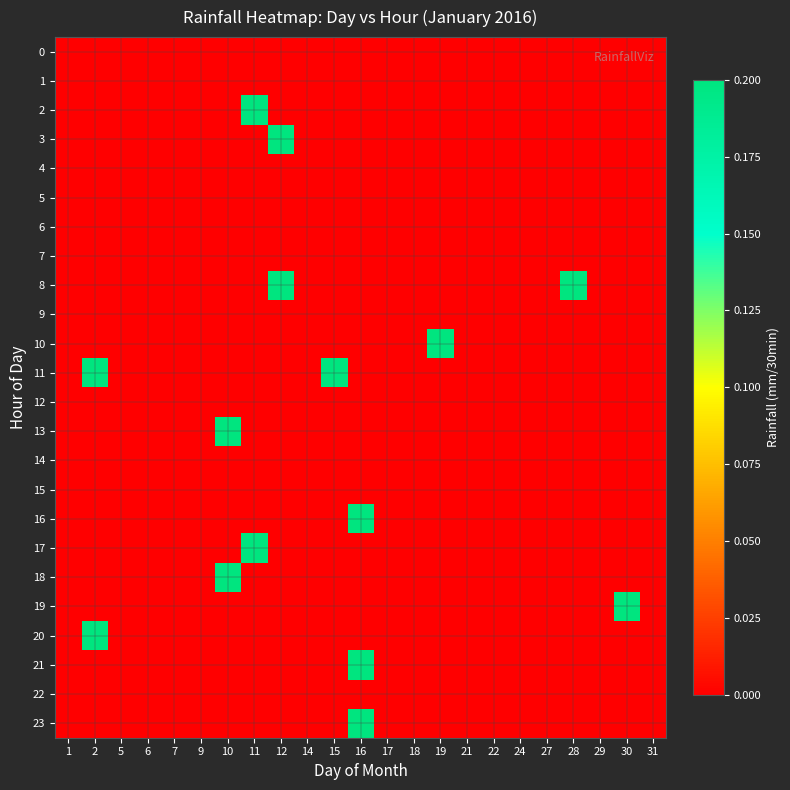

Reading left to right, what are all the values shown in this chart?

0: 1=0.0	2=0.0	5=0.0	6=0.0	7=0.0	9=0.0	10=0.0	11=0.0	12=0.0	14=0.0	15=0.0	16=0.0	17=0.0	18=0.0	19=0.0	21=0.0	22=0.0	24=0.0	27=0.0	28=0.0	29=0.0	30=0.0	31=0.0
1: 1=0.0	2=0.0	5=0.0	6=0.0	7=0.0	9=0.0	10=0.0	11=0.0	12=0.0	14=0.0	15=0.0	16=0.0	17=0.0	18=0.0	19=0.0	21=0.0	22=0.0	24=0.0	27=0.0	28=0.0	29=0.0	30=0.0	31=0.0
2: 1=0.0	2=0.0	5=0.0	6=0.0	7=0.0	9=0.0	10=0.0	11=0.2	12=0.0	14=0.0	15=0.0	16=0.0	17=0.0	18=0.0	19=0.0	21=0.0	22=0.0	24=0.0	27=0.0	28=0.0	29=0.0	30=0.0	31=0.0
3: 1=0.0	2=0.0	5=0.0	6=0.0	7=0.0	9=0.0	10=0.0	11=0.0	12=0.2	14=0.0	15=0.0	16=0.0	17=0.0	18=0.0	19=0.0	21=0.0	22=0.0	24=0.0	27=0.0	28=0.0	29=0.0	30=0.0	31=0.0
4: 1=0.0	2=0.0	5=0.0	6=0.0	7=0.0	9=0.0	10=0.0	11=0.0	12=0.0	14=0.0	15=0.0	16=0.0	17=0.0	18=0.0	19=0.0	21=0.0	22=0.0	24=0.0	27=0.0	28=0.0	29=0.0	30=0.0	31=0.0
5: 1=0.0	2=0.0	5=0.0	6=0.0	7=0.0	9=0.0	10=0.0	11=0.0	12=0.0	14=0.0	15=0.0	16=0.0	17=0.0	18=0.0	19=0.0	21=0.0	22=0.0	24=0.0	27=0.0	28=0.0	29=0.0	30=0.0	31=0.0
6: 1=0.0	2=0.0	5=0.0	6=0.0	7=0.0	9=0.0	10=0.0	11=0.0	12=0.0	14=0.0	15=0.0	16=0.0	17=0.0	18=0.0	19=0.0	21=0.0	22=0.0	24=0.0	27=0.0	28=0.0	29=0.0	30=0.0	31=0.0
7: 1=0.0	2=0.0	5=0.0	6=0.0	7=0.0	9=0.0	10=0.0	11=0.0	12=0.0	14=0.0	15=0.0	16=0.0	17=0.0	18=0.0	19=0.0	21=0.0	22=0.0	24=0.0	27=0.0	28=0.0	29=0.0	30=0.0	31=0.0
8: 1=0.0	2=0.0	5=0.0	6=0.0	7=0.0	9=0.0	10=0.0	11=0.0	12=0.2	14=0.0	15=0.0	16=0.0	17=0.0	18=0.0	19=0.0	21=0.0	22=0.0	24=0.0	27=0.0	28=0.2	29=0.0	30=0.0	31=0.0
9: 1=0.0	2=0.0	5=0.0	6=0.0	7=0.0	9=0.0	10=0.0	11=0.0	12=0.0	14=0.0	15=0.0	16=0.0	17=0.0	18=0.0	19=0.0	21=0.0	22=0.0	24=0.0	27=0.0	28=0.0	29=0.0	30=0.0	31=0.0
10: 1=0.0	2=0.0	5=0.0	6=0.0	7=0.0	9=0.0	10=0.0	11=0.0	12=0.0	14=0.0	15=0.0	16=0.0	17=0.0	18=0.0	19=0.2	21=0.0	22=0.0	24=0.0	27=0.0	28=0.0	29=0.0	30=0.0	31=0.0
11: 1=0.0	2=0.2	5=0.0	6=0.0	7=0.0	9=0.0	10=0.0	11=0.0	12=0.0	14=0.0	15=0.2	16=0.0	17=0.0	18=0.0	19=0.0	21=0.0	22=0.0	24=0.0	27=0.0	28=0.0	29=0.0	30=0.0	31=0.0
12: 1=0.0	2=0.0	5=0.0	6=0.0	7=0.0	9=0.0	10=0.0	11=0.0	12=0.0	14=0.0	15=0.0	16=0.0	17=0.0	18=0.0	19=0.0	21=0.0	22=0.0	24=0.0	27=0.0	28=0.0	29=0.0	30=0.0	31=0.0
13: 1=0.0	2=0.0	5=0.0	6=0.0	7=0.0	9=0.0	10=0.2	11=0.0	12=0.0	14=0.0	15=0.0	16=0.0	17=0.0	18=0.0	19=0.0	21=0.0	22=0.0	24=0.0	27=0.0	28=0.0	29=0.0	30=0.0	31=0.0
14: 1=0.0	2=0.0	5=0.0	6=0.0	7=0.0	9=0.0	10=0.0	11=0.0	12=0.0	14=0.0	15=0.0	16=0.0	17=0.0	18=0.0	19=0.0	21=0.0	22=0.0	24=0.0	27=0.0	28=0.0	29=0.0	30=0.0	31=0.0
15: 1=0.0	2=0.0	5=0.0	6=0.0	7=0.0	9=0.0	10=0.0	11=0.0	12=0.0	14=0.0	15=0.0	16=0.0	17=0.0	18=0.0	19=0.0	21=0.0	22=0.0	24=0.0	27=0.0	28=0.0	29=0.0	30=0.0	31=0.0
16: 1=0.0	2=0.0	5=0.0	6=0.0	7=0.0	9=0.0	10=0.0	11=0.0	12=0.0	14=0.0	15=0.0	16=0.2	17=0.0	18=0.0	19=0.0	21=0.0	22=0.0	24=0.0	27=0.0	28=0.0	29=0.0	30=0.0	31=0.0
17: 1=0.0	2=0.0	5=0.0	6=0.0	7=0.0	9=0.0	10=0.0	11=0.2	12=0.0	14=0.0	15=0.0	16=0.0	17=0.0	18=0.0	19=0.0	21=0.0	22=0.0	24=0.0	27=0.0	28=0.0	29=0.0	30=0.0	31=0.0
18: 1=0.0	2=0.0	5=0.0	6=0.0	7=0.0	9=0.0	10=0.2	11=0.0	12=0.0	14=0.0	15=0.0	16=0.0	17=0.0	18=0.0	19=0.0	21=0.0	22=0.0	24=0.0	27=0.0	28=0.0	29=0.0	30=0.0	31=0.0
19: 1=0.0	2=0.0	5=0.0	6=0.0	7=0.0	9=0.0	10=0.0	11=0.0	12=0.0	14=0.0	15=0.0	16=0.0	17=0.0	18=0.0	19=0.0	21=0.0	22=0.0	24=0.0	27=0.0	28=0.0	29=0.0	30=0.2	31=0.0
20: 1=0.0	2=0.2	5=0.0	6=0.0	7=0.0	9=0.0	10=0.0	11=0.0	12=0.0	14=0.0	15=0.0	16=0.0	17=0.0	18=0.0	19=0.0	21=0.0	22=0.0	24=0.0	27=0.0	28=0.0	29=0.0	30=0.0	31=0.0
21: 1=0.0	2=0.0	5=0.0	6=0.0	7=0.0	9=0.0	10=0.0	11=0.0	12=0.0	14=0.0	15=0.0	16=0.2	17=0.0	18=0.0	19=0.0	21=0.0	22=0.0	24=0.0	27=0.0	28=0.0	29=0.0	30=0.0	31=0.0
22: 1=0.0	2=0.0	5=0.0	6=0.0	7=0.0	9=0.0	10=0.0	11=0.0	12=0.0	14=0.0	15=0.0	16=0.0	17=0.0	18=0.0	19=0.0	21=0.0	22=0.0	24=0.0	27=0.0	28=0.0	29=0.0	30=0.0	31=0.0
23: 1=0.0	2=0.0	5=0.0	6=0.0	7=0.0	9=0.0	10=0.0	11=0.0	12=0.0	14=0.0	15=0.0	16=0.2	17=0.0	18=0.0	19=0.0	21=0.0	22=0.0	24=0.0	27=0.0	28=0.0	29=0.0	30=0.0	31=0.0